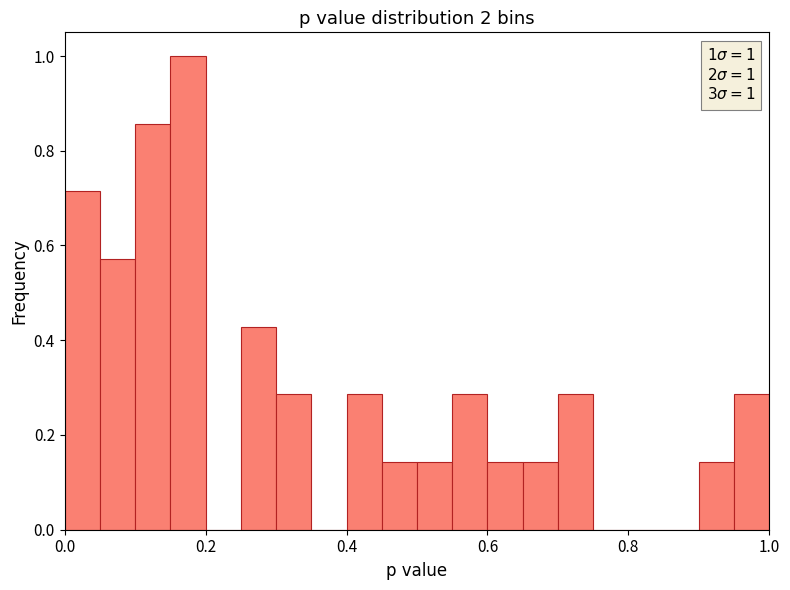

Around what value on the x-axis is the tallest bar? Give the approximate position of its centre, as read against the axis.

0.18